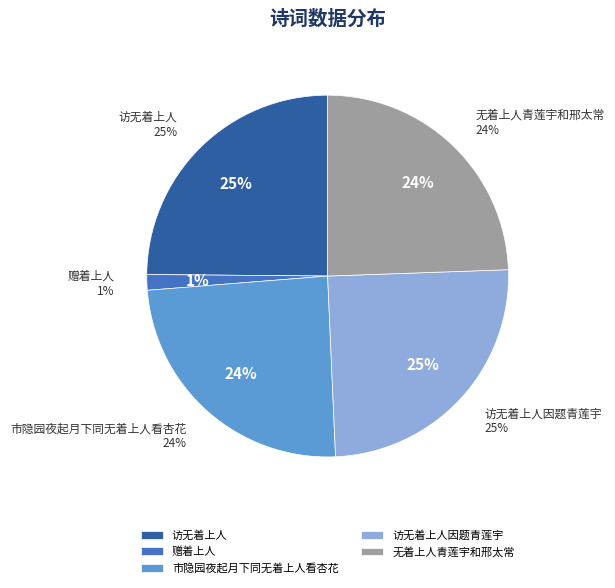

Between 赠着上人 and 市隐园夜起月下同无着上人看杏花, which is larger?

市隐园夜起月下同无着上人看杏花